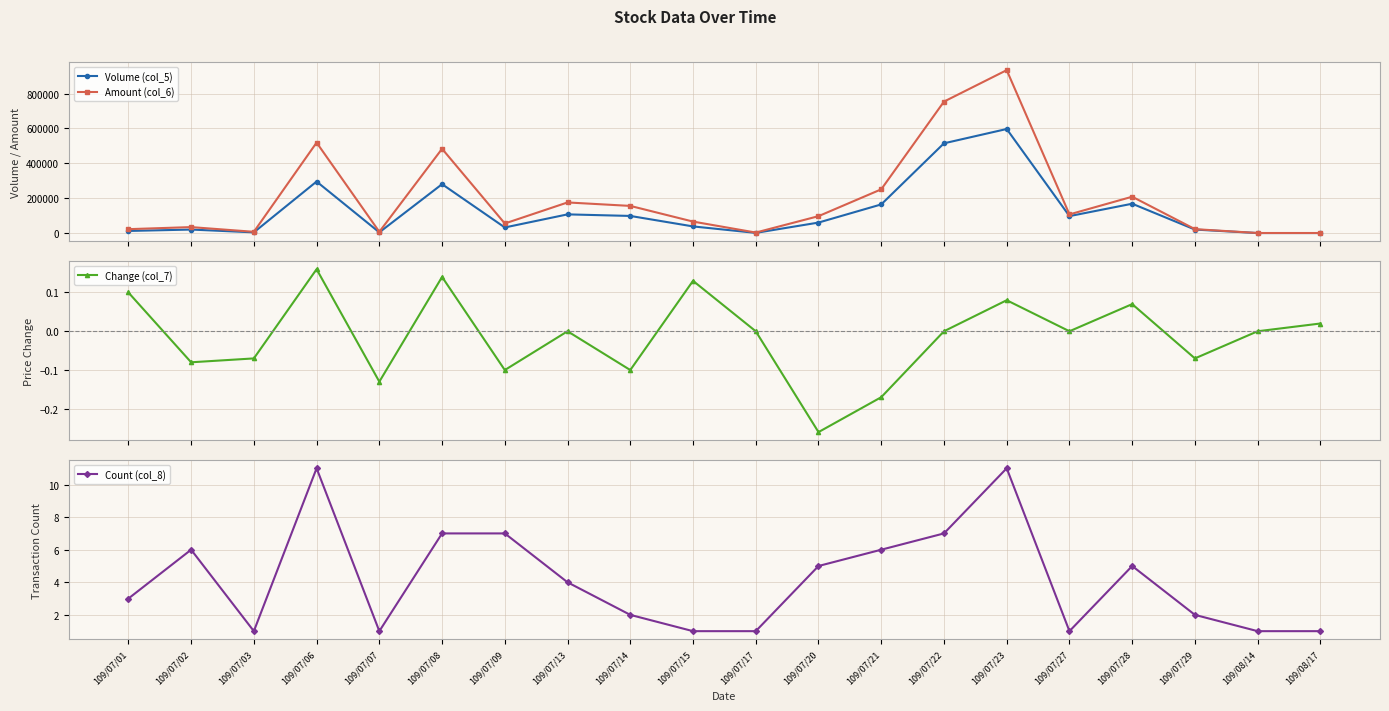

Which category has the highest value across all series?

109/07/23